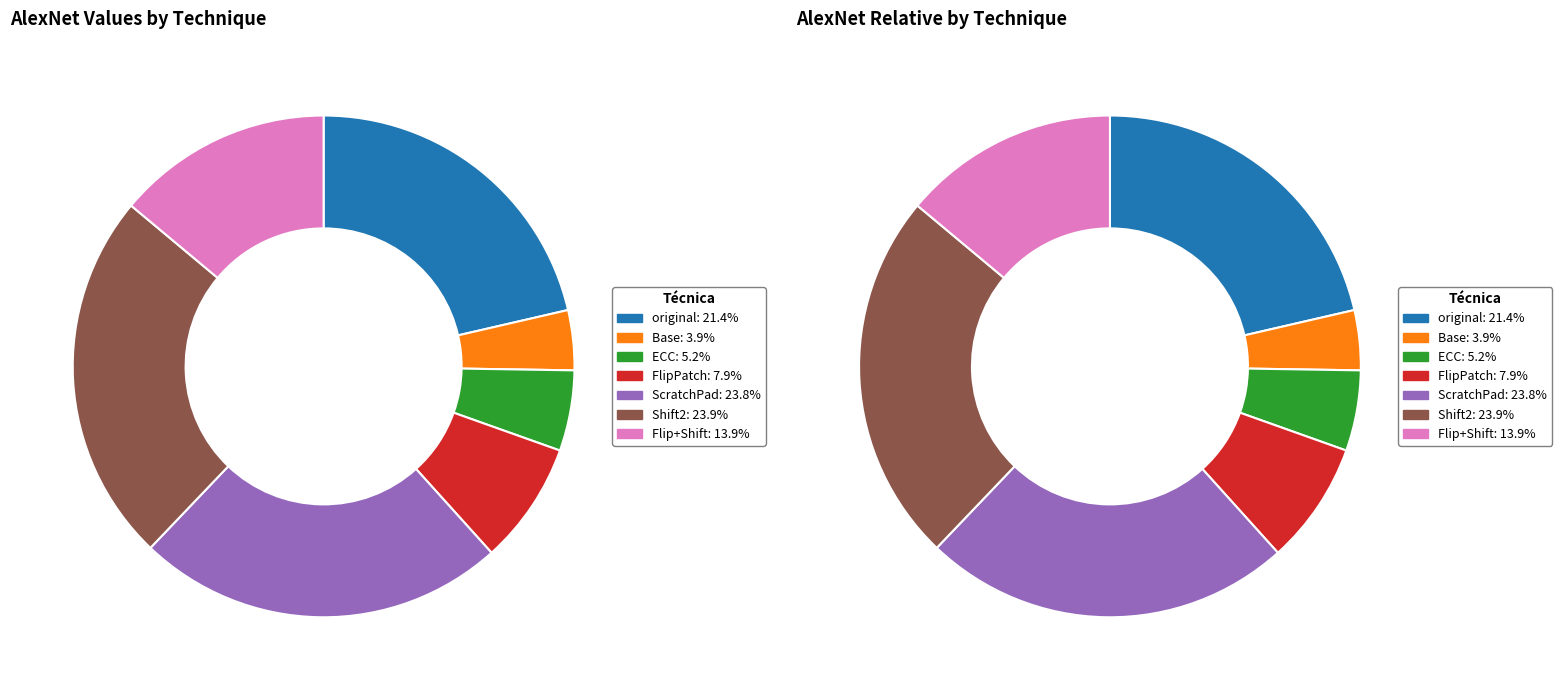

The ScratchPad slice represents 12% of the pie. True or false?

False